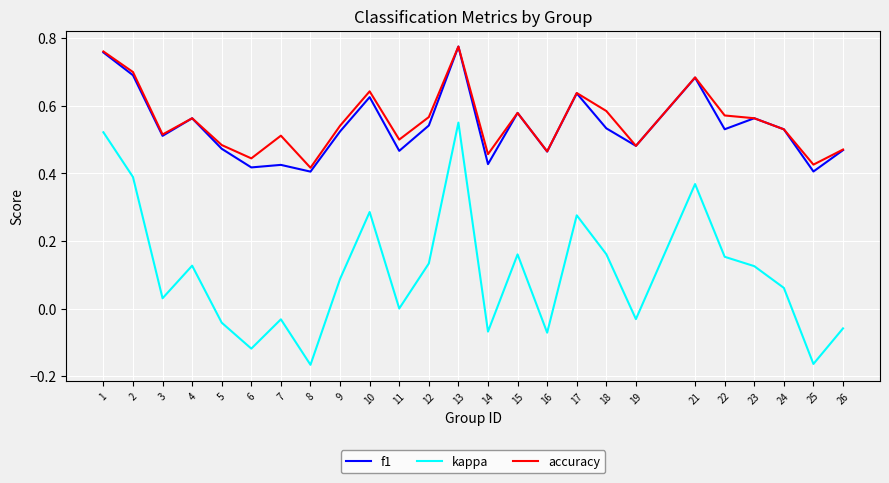

True or false: kappa and f1 cross at least once.

False